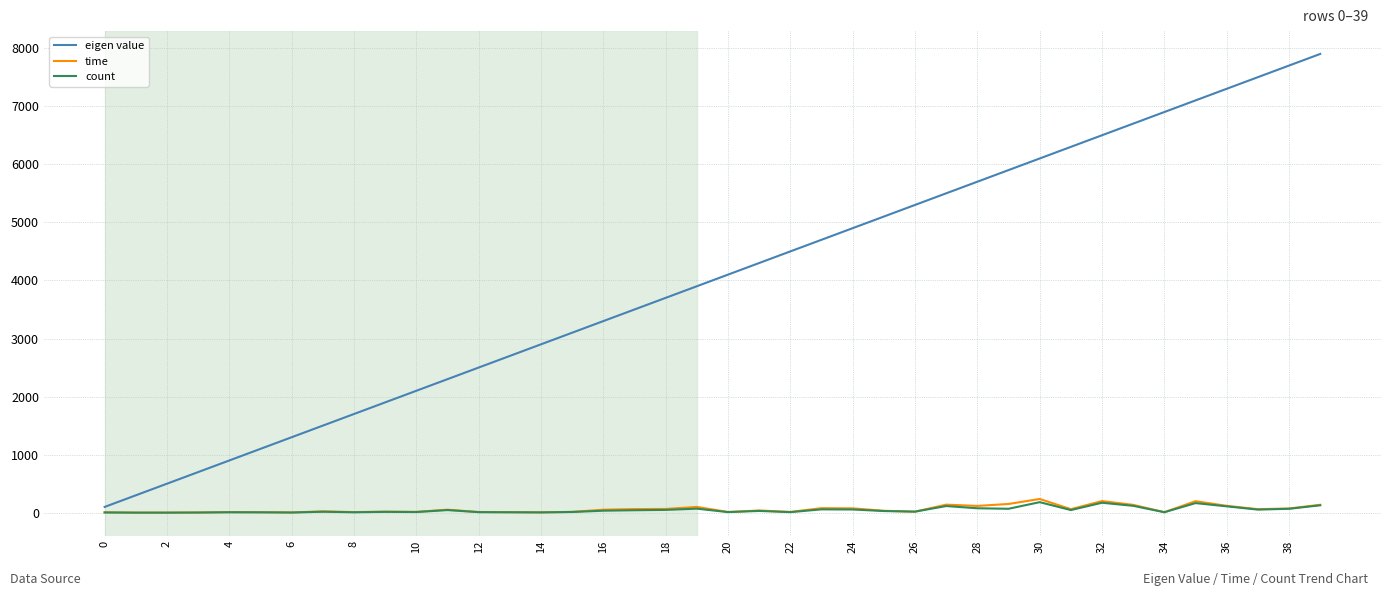

What is the maximum value for time?

236.8